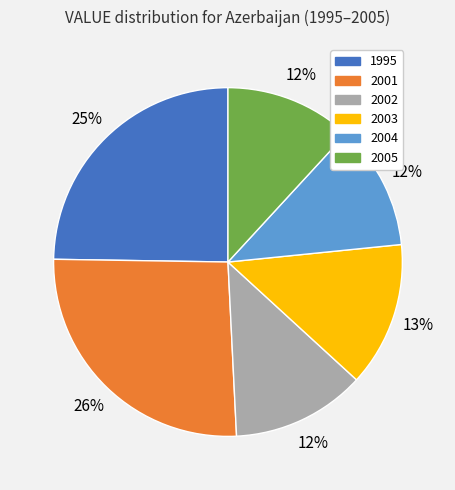

Combined, do 2002 and 2004 account for over 50%?

No